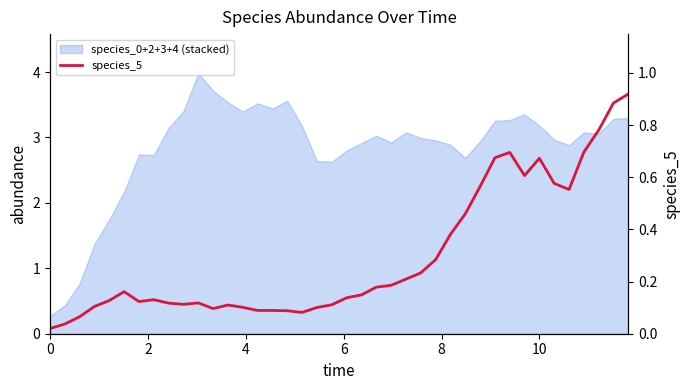

What is the greatest value displayed?

0.9